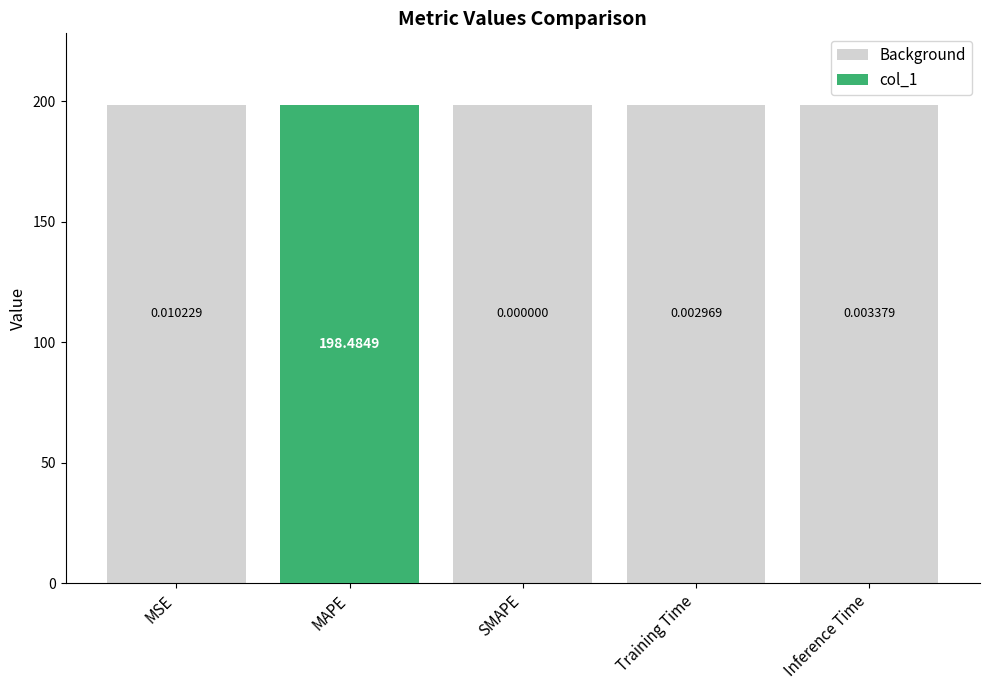

What position from the left is Training Time?

4